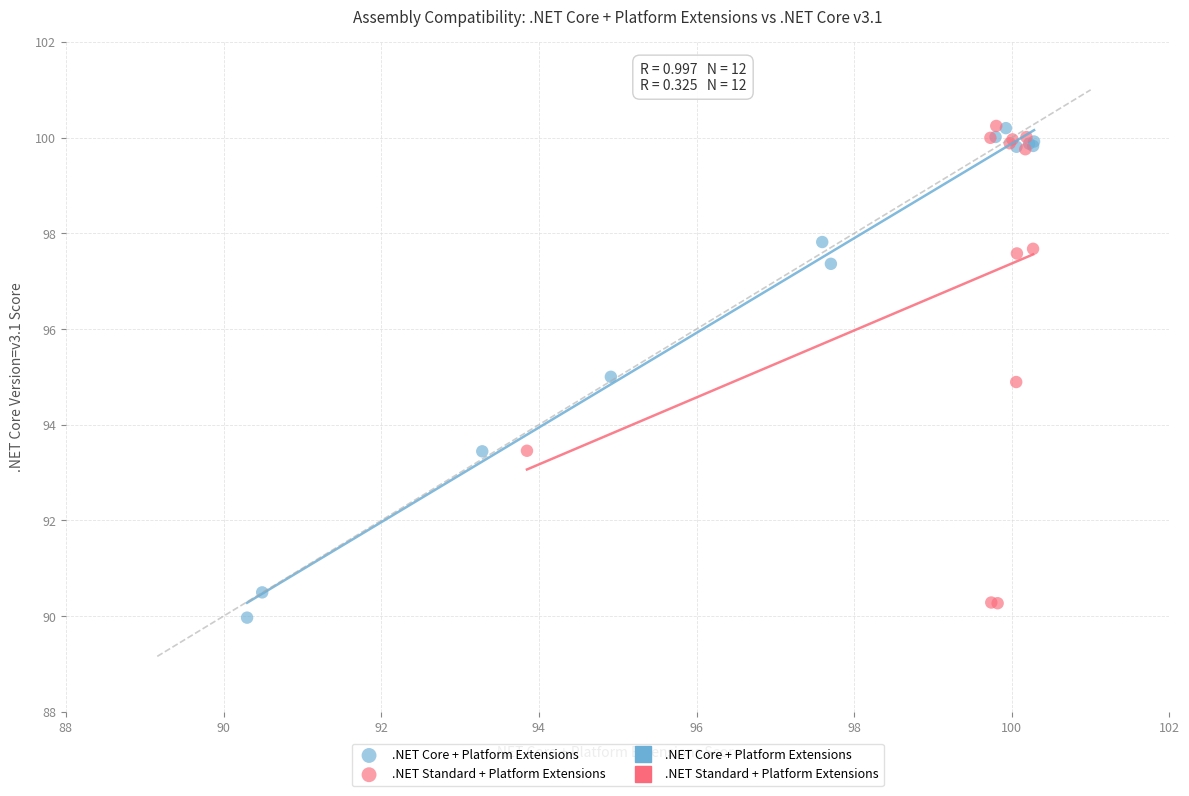

Which series reaches the minimum Y coordinate?

.NET Core + Platform Extensions